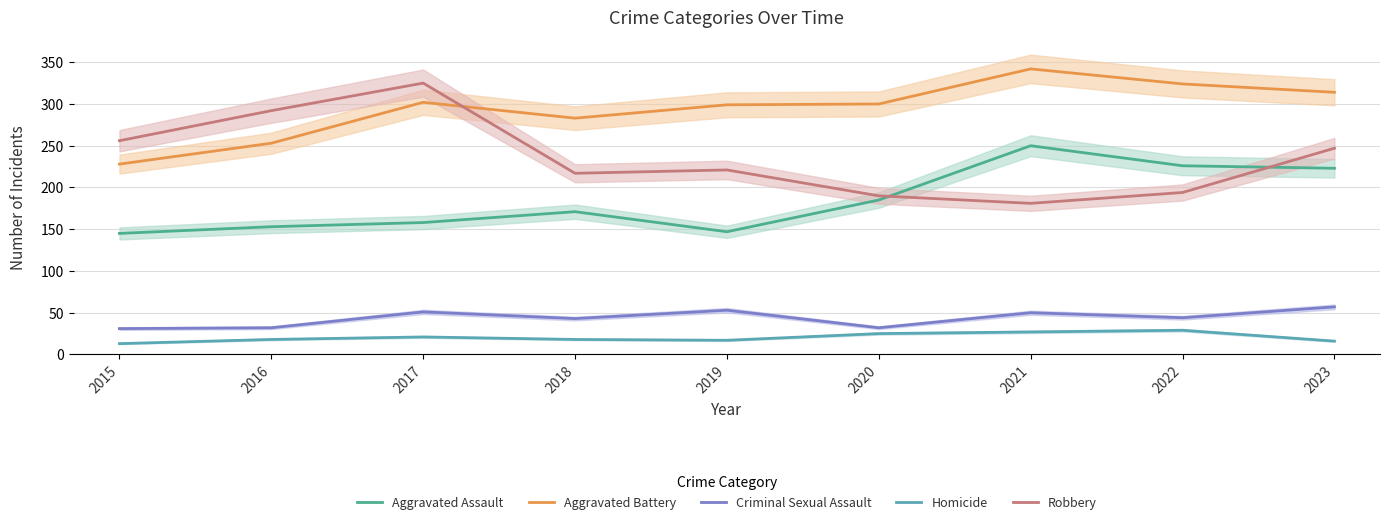

What is the value of the Aggravated Assault point at the 2nd from the left?

153